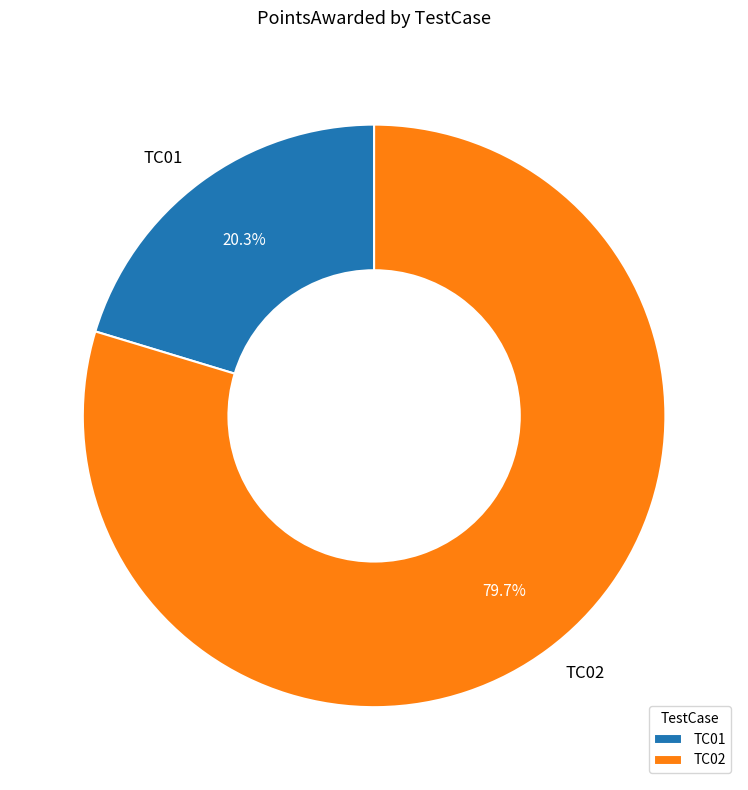

Count the number of slices in the pie.

2